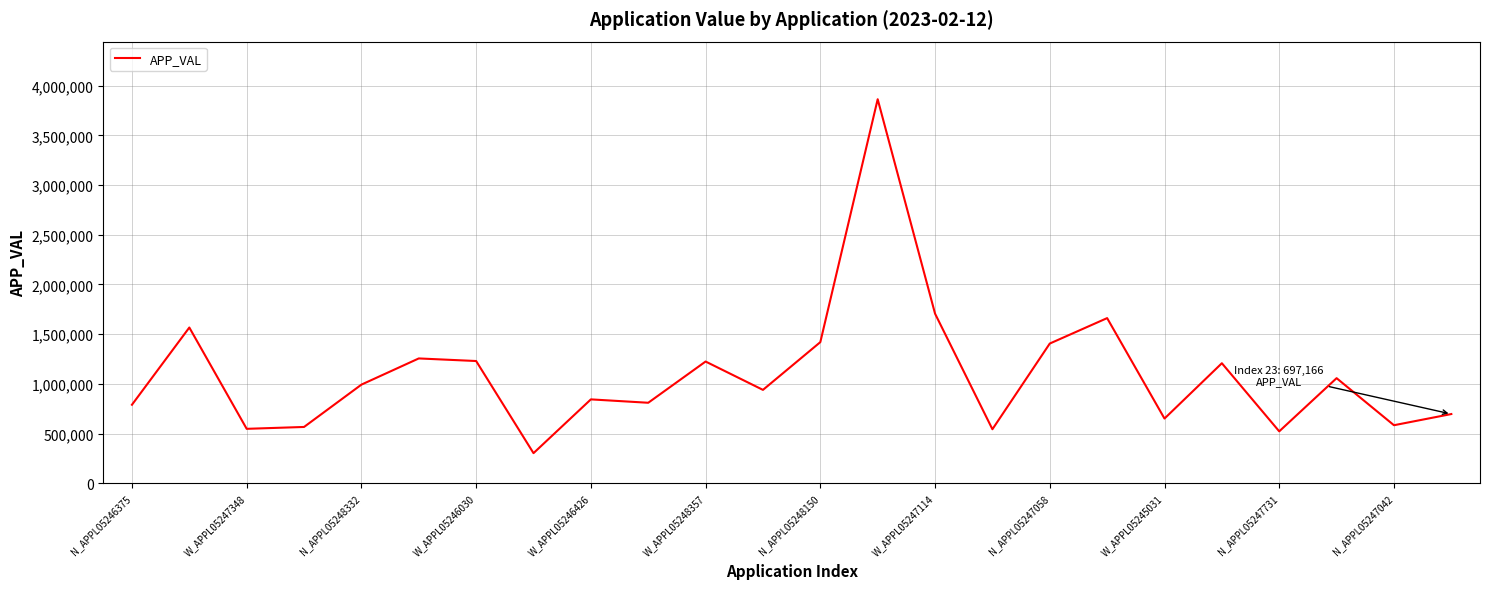

What is the maximum value shown in the chart?

3862790